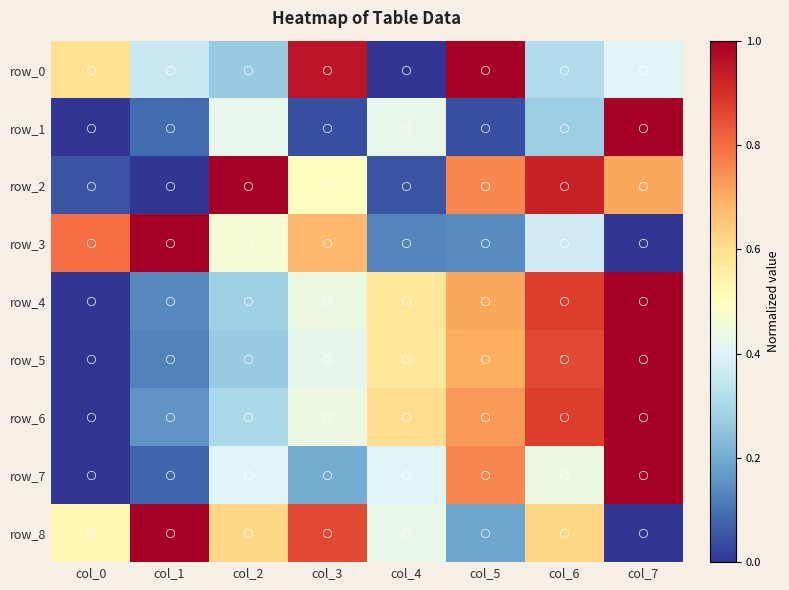

What is the total value across all series at col_3?

4.5